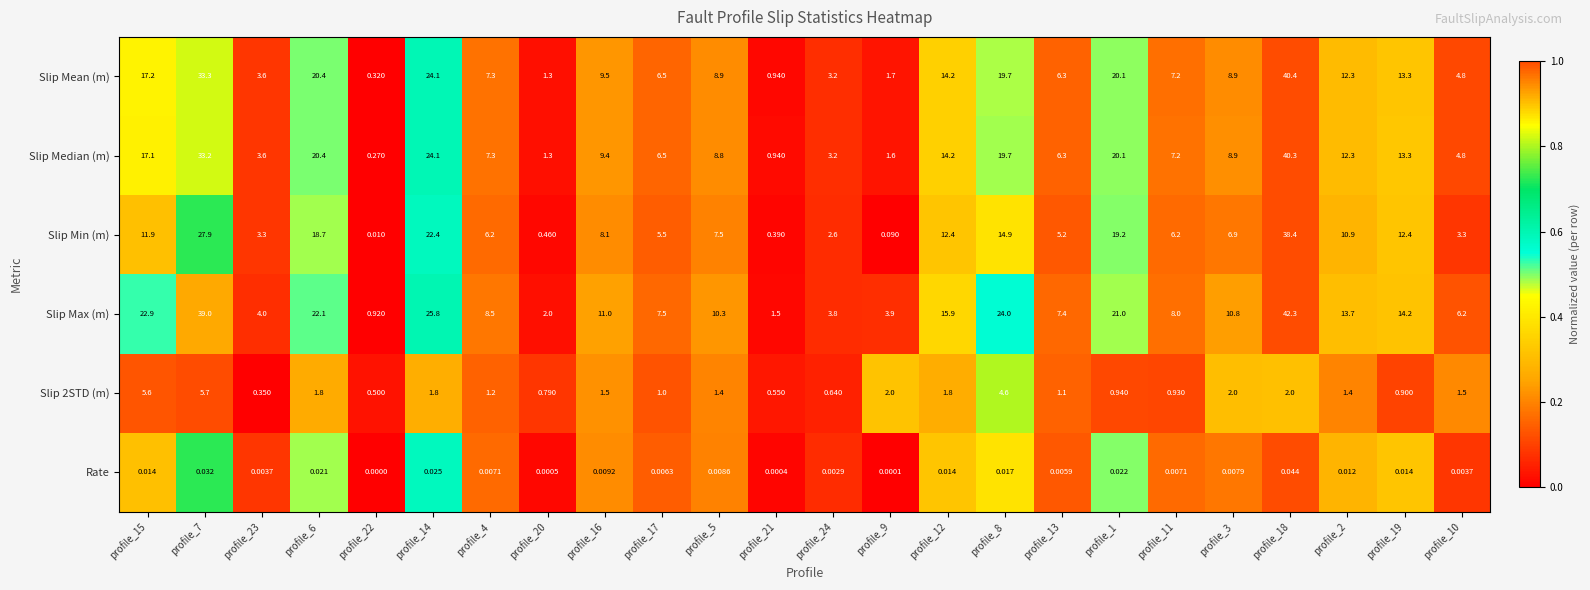

Which series has the widest spread of values?

Slip Max (m)